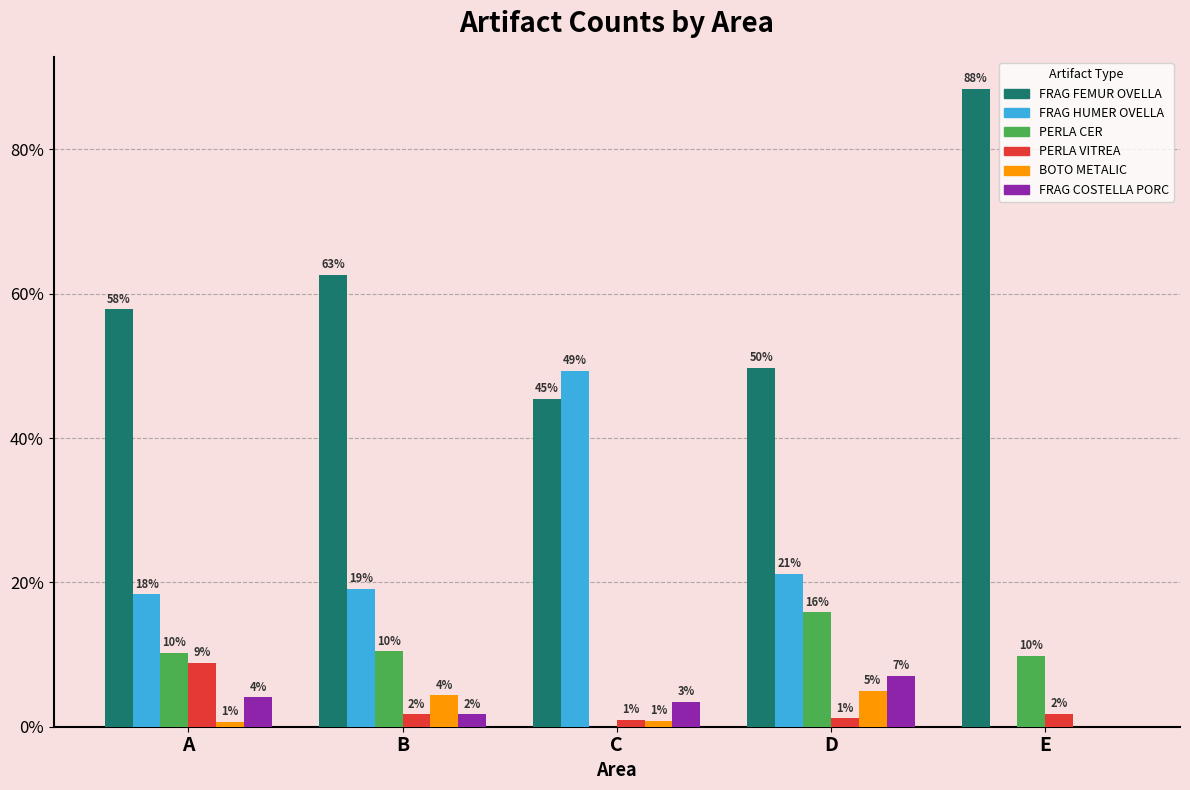

True or false: BOTO METALIC has a value of 5.0 at D.

True